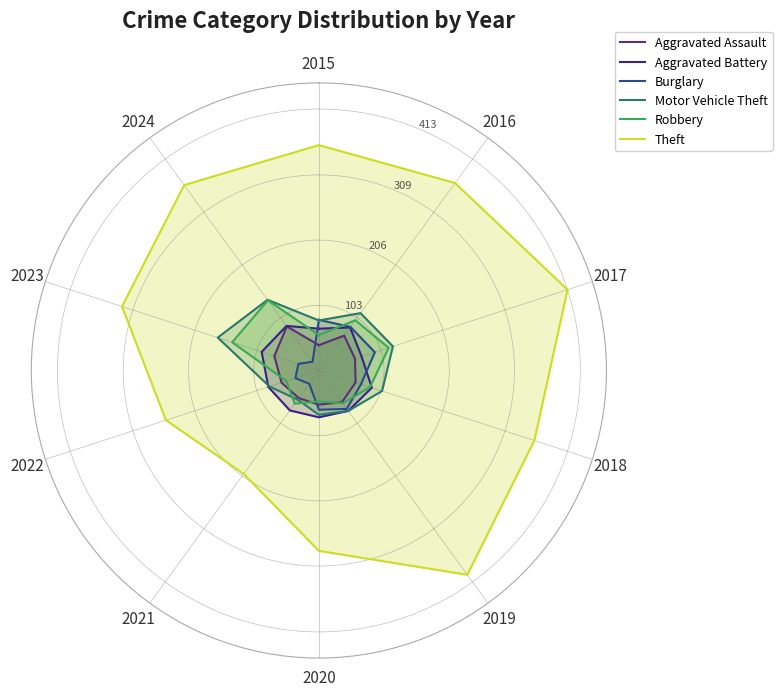

Reading right to left, what are all the values shown in this chart?

Aggravated Assault: 40	86	74	62	54	54	62	61	60	68	40
Aggravated Battery: 66	87	95	84	78	74	79	88	71	84	66
Burglary: 80	17	34	39	26	62	75	70	93	85	80
Motor Vehicle Theft: 79	138	168	82	57	70	79	105	123	112	79
Robbery: 56	137	144	54	65	49	64	85	116	98	56
Theft: 356	362	327	254	202	285	399	358	413	366	356